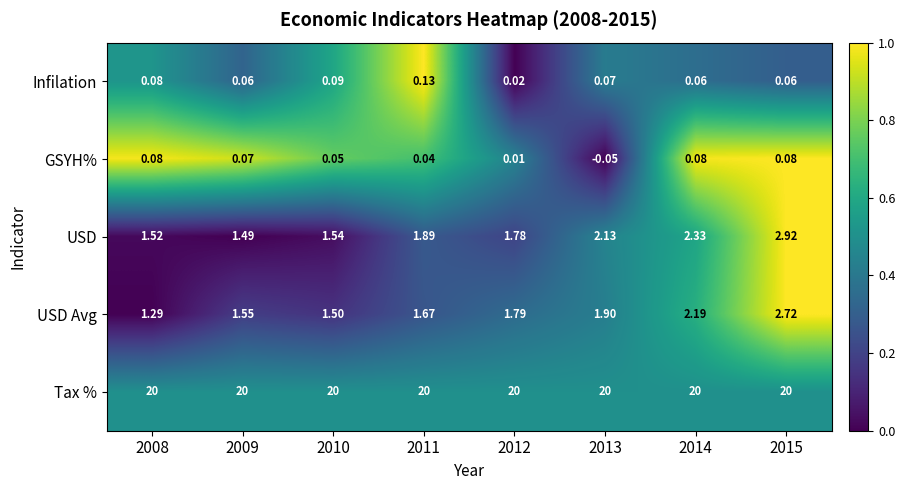

Which series has the largest total across all categories?

Tax %